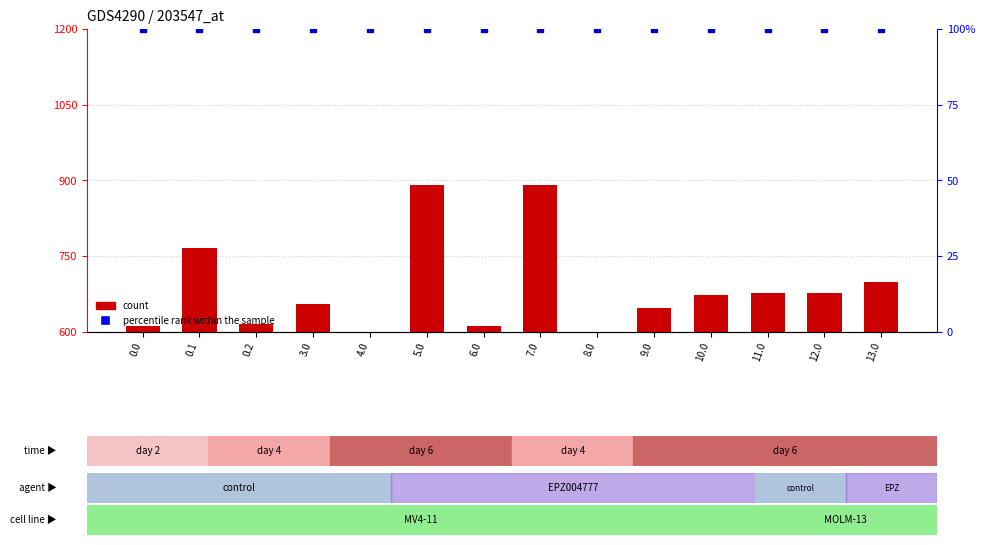

The value of count at 9.0 is 646.9. True or false?

True